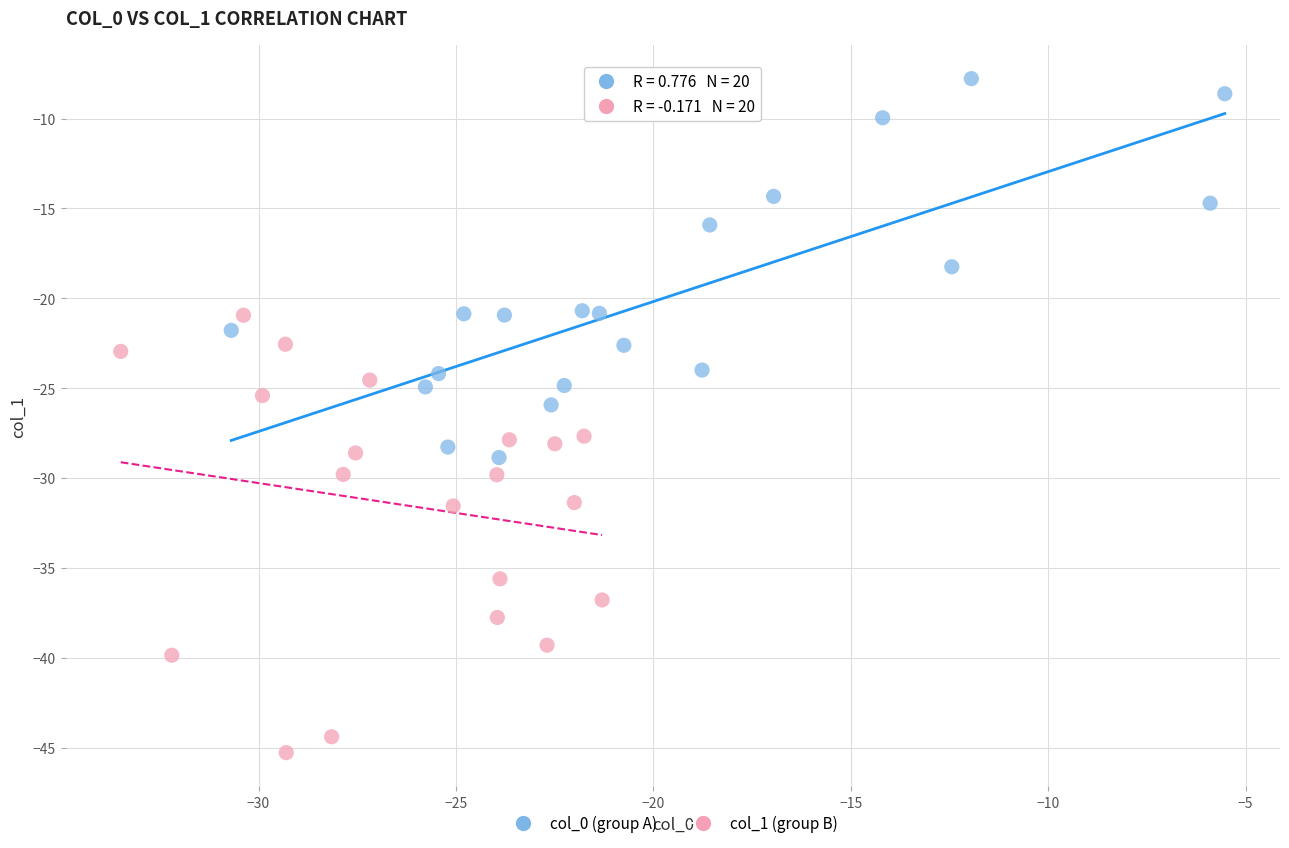

Which series reaches the maximum Y coordinate?

col_0 (group A)